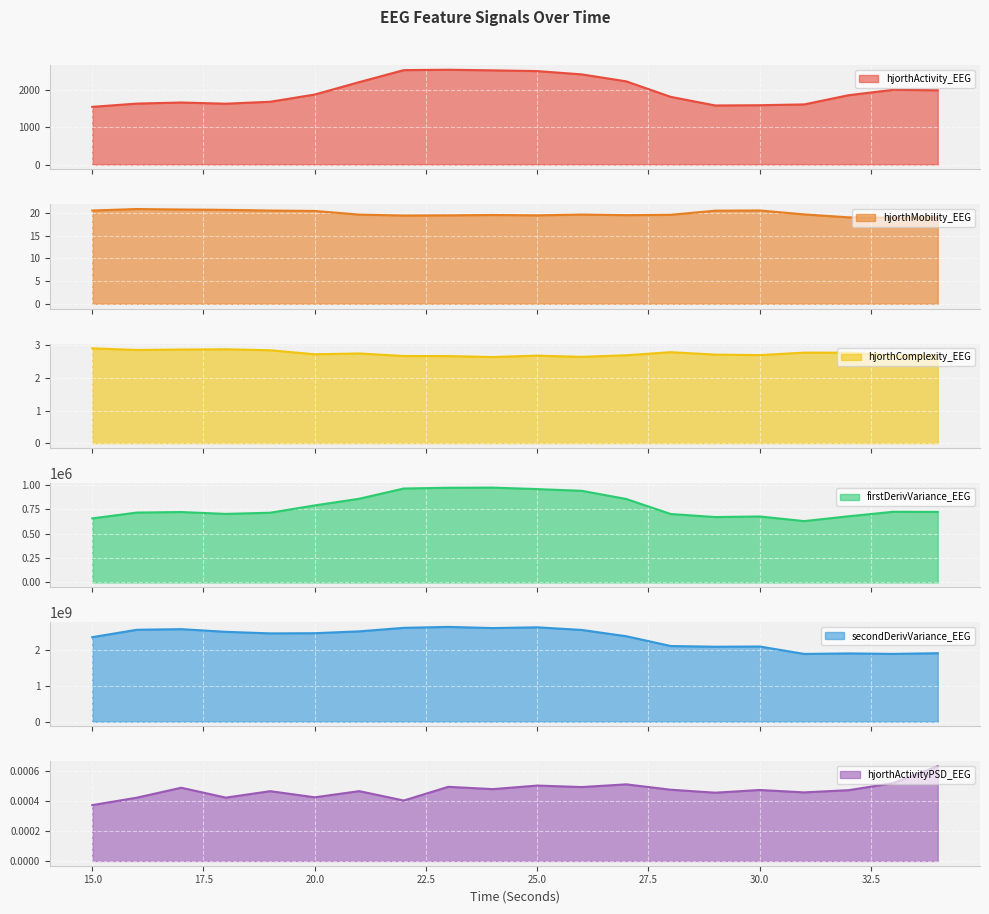

How many interior local peaks does the hjorthMobility_EEG series have?

4